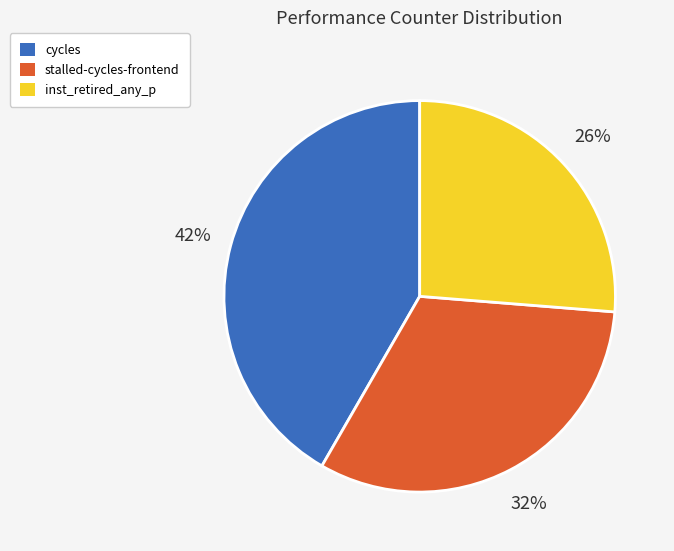

Is it true that stalled-cycles-frontend is 32% of the pie?

True